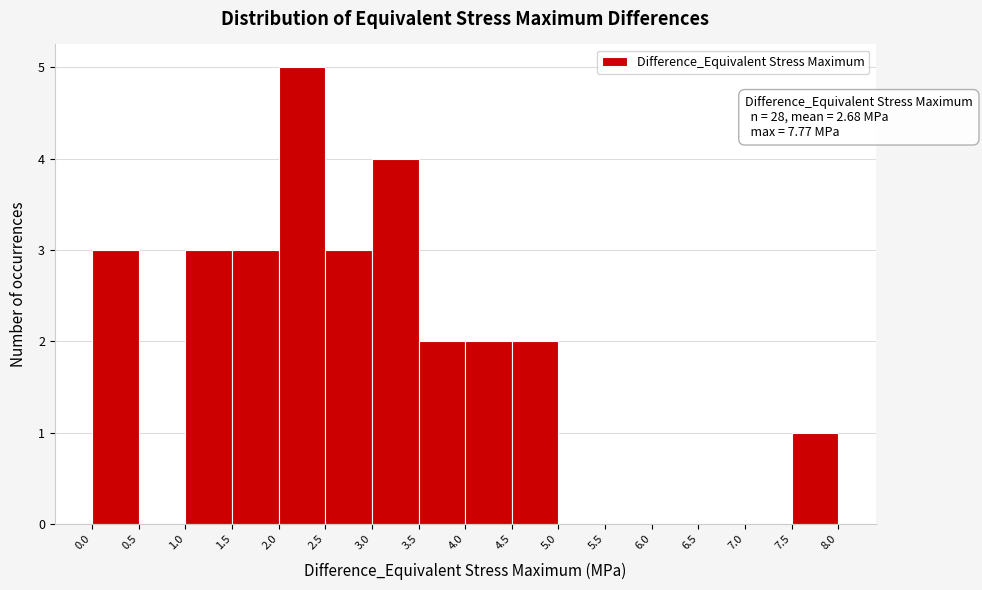

Over which range of the x-axis is the bar tallest?

2.0 to 2.5